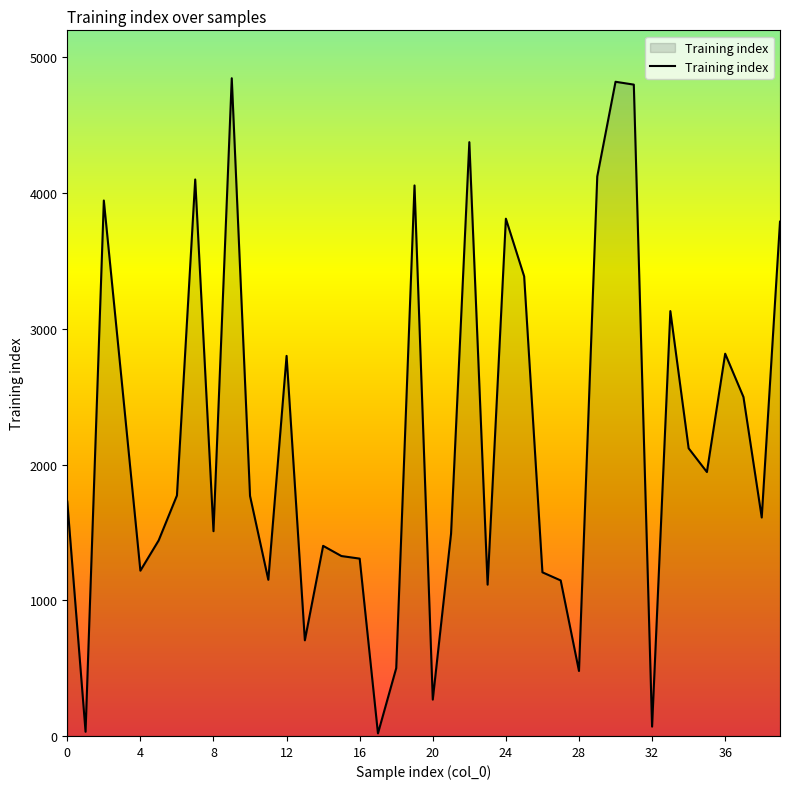

What is the greatest value displayed?

4847